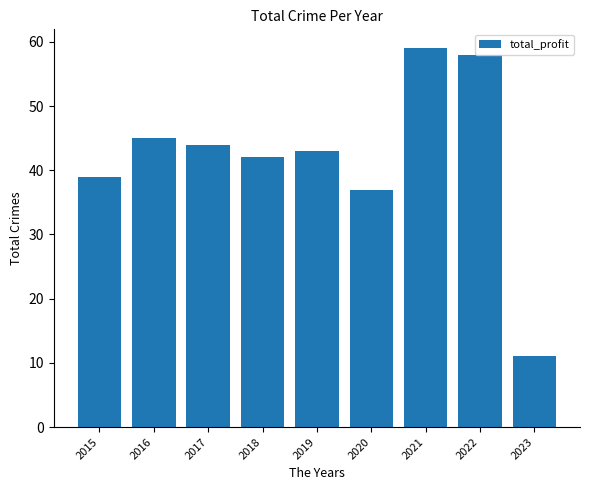

Which label corresponds to the smallest value in the chart?

2023